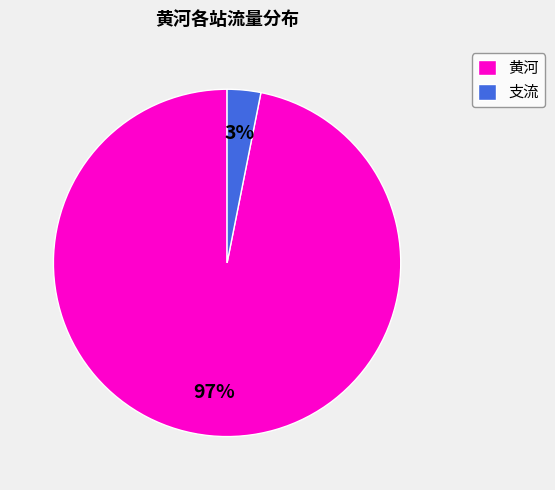

True or false: 支流 accounts for 3% of the total.

True